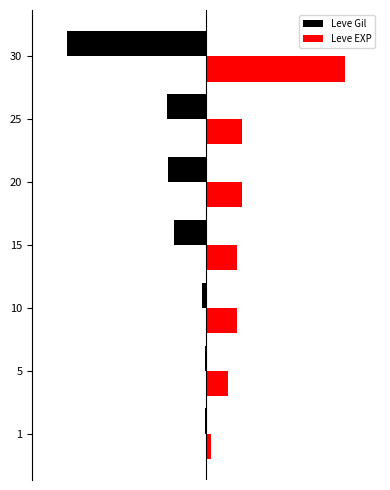

The Leve EXP series shows 20.6 at 25. True or false?

True